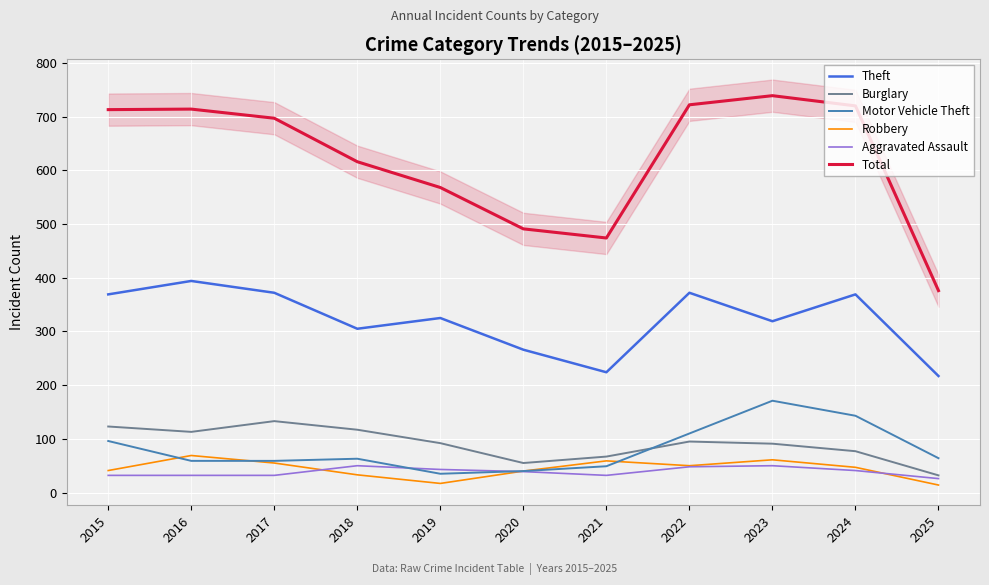

At which category is the sum across all series the highest?

2023